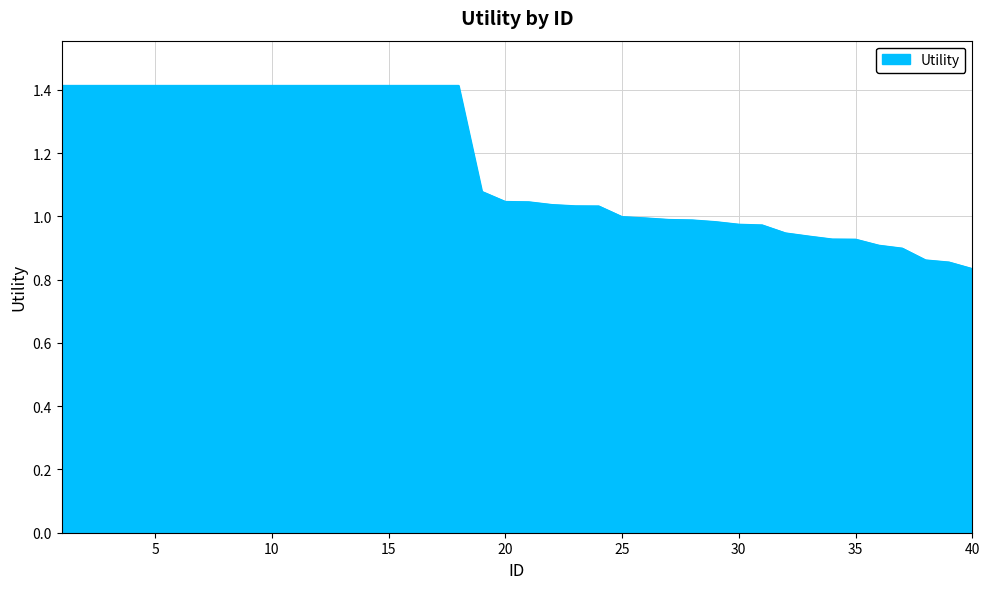

What is the greatest value displayed?

1.4